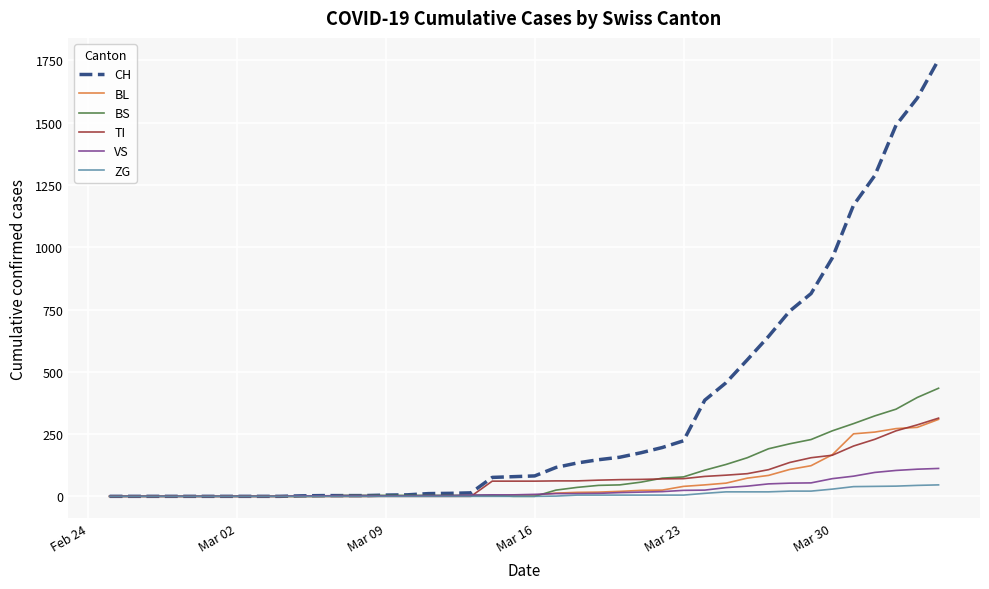

What is the highest value of the BS series?

434